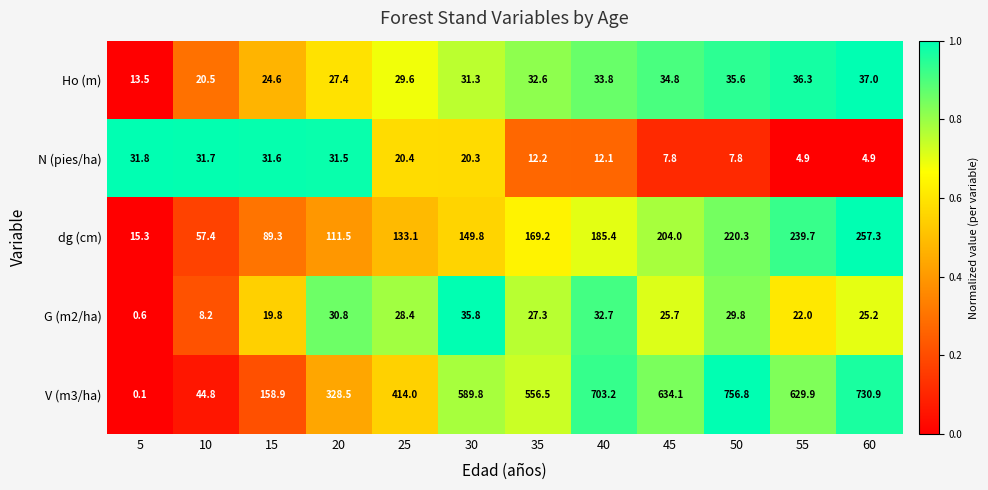

How many categories are shown in the chart?

12